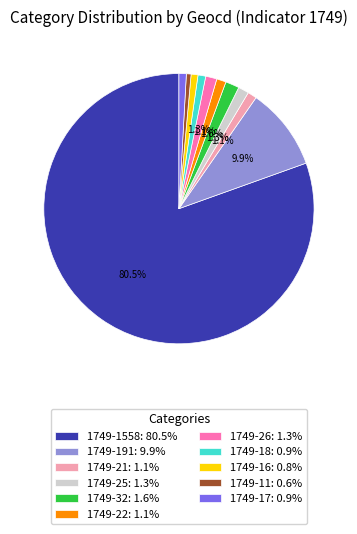

Which has a higher value, 1749-1558: 80.5% or 1749-32: 1.6%?

1749-1558: 80.5%